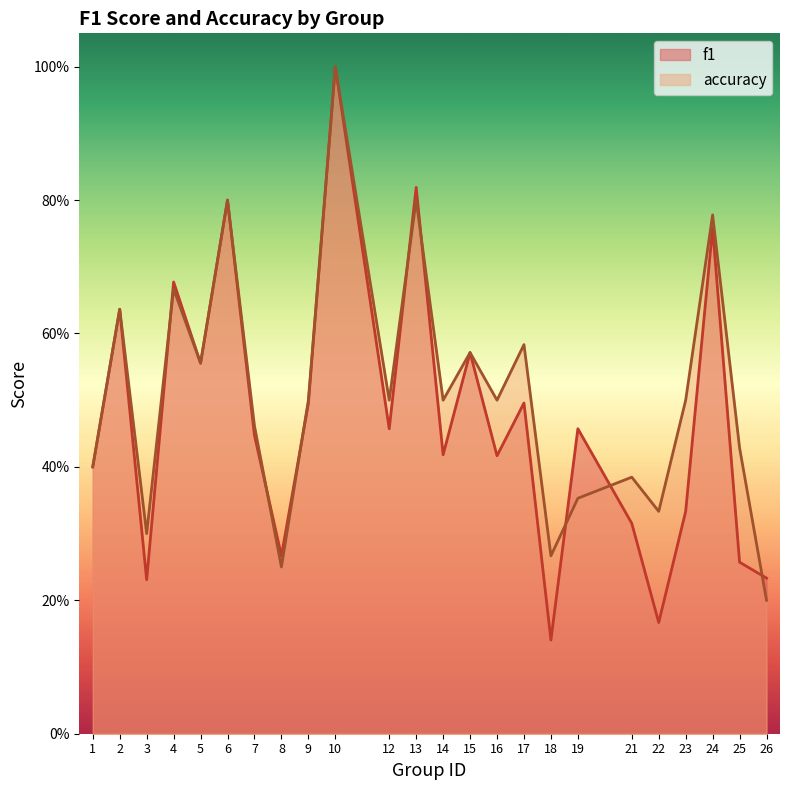

What is the highest value of the f1 series?

1.0